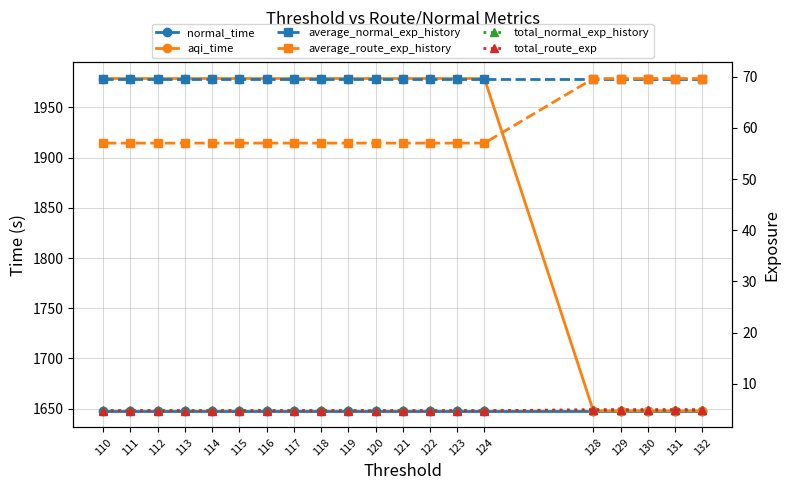

How many lines are shown in the chart?

6